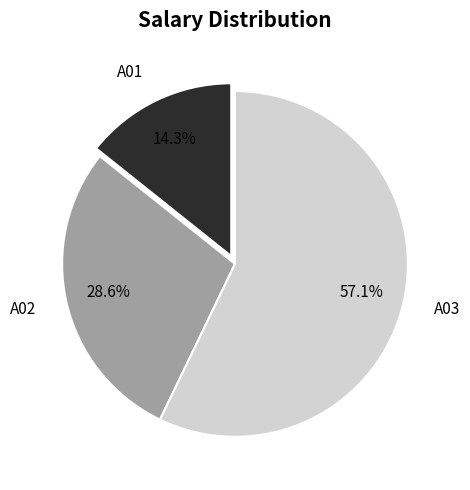

Combined, do A03 and A01 account for over 50%?

Yes